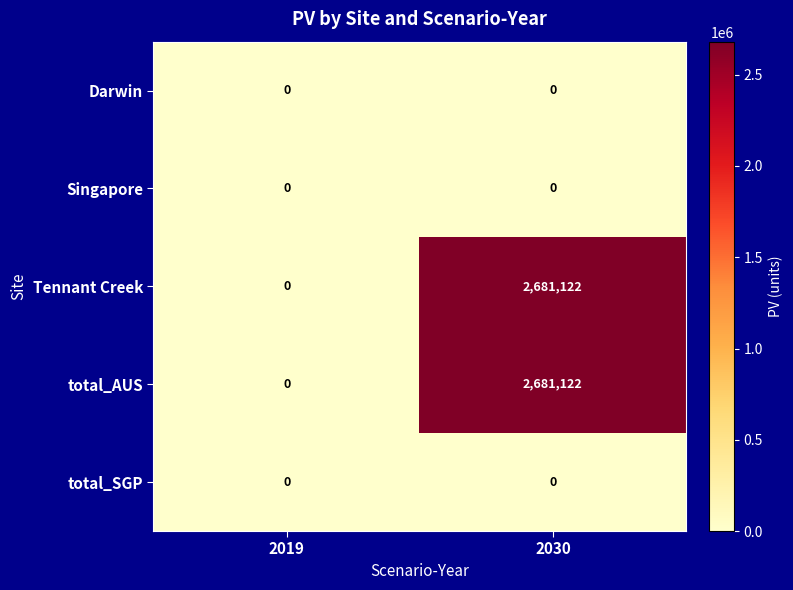

Which label corresponds to the largest value in the chart?

2030